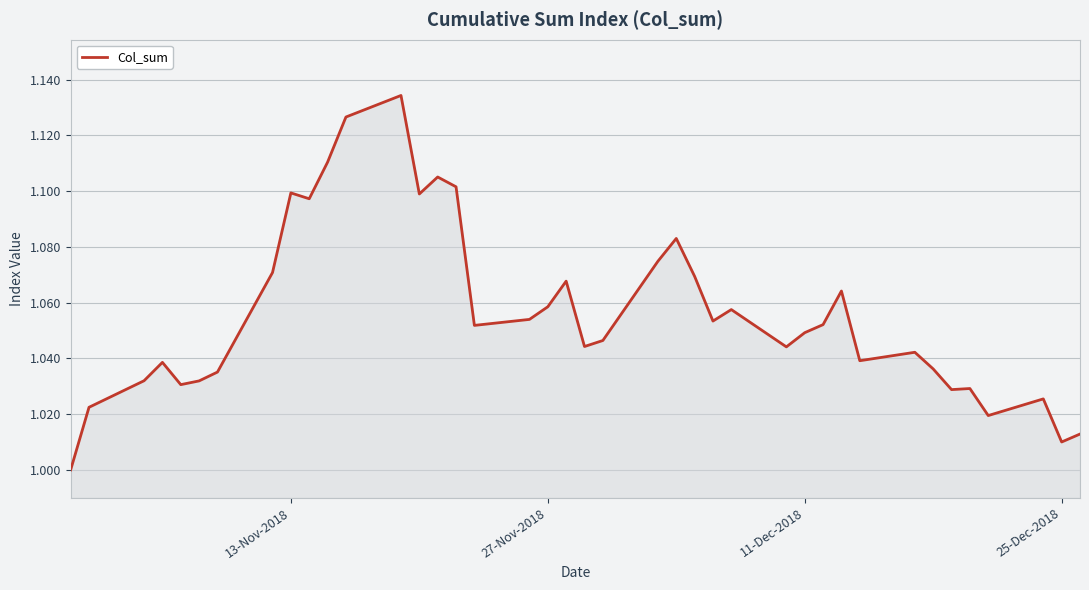

Count the number of values greater than 1.

39